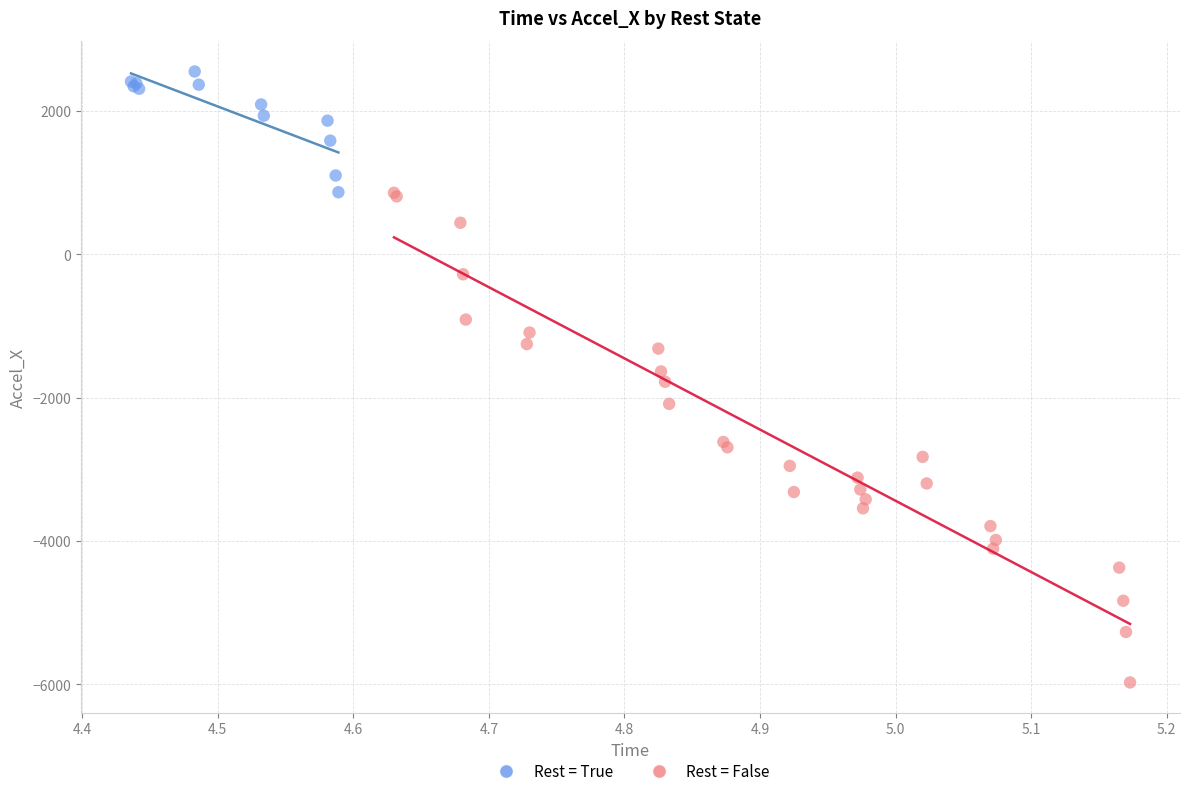

Which series reaches the maximum Y coordinate?

Rest = True